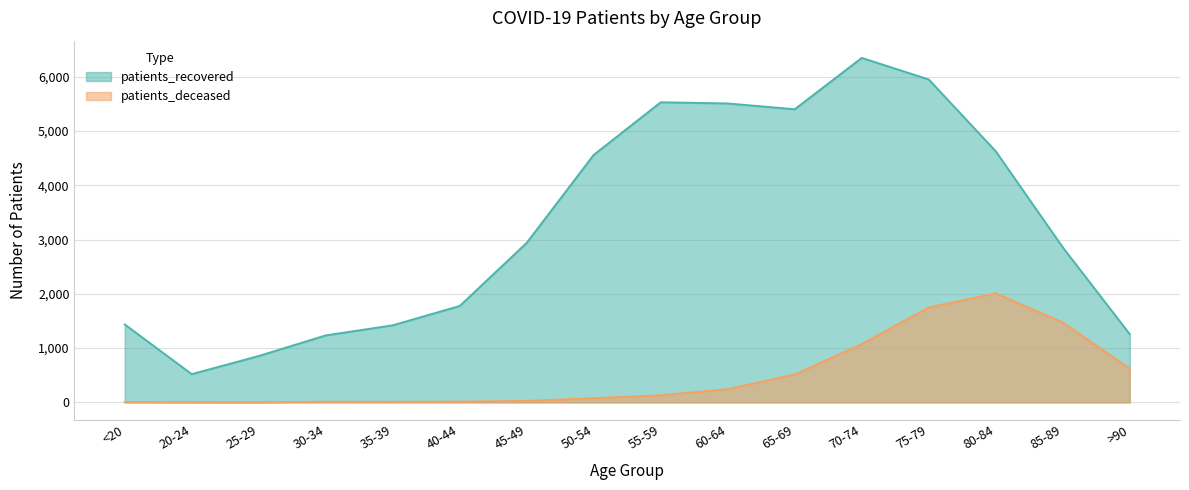

Which has a higher value, 60-64 or 25-29?

60-64